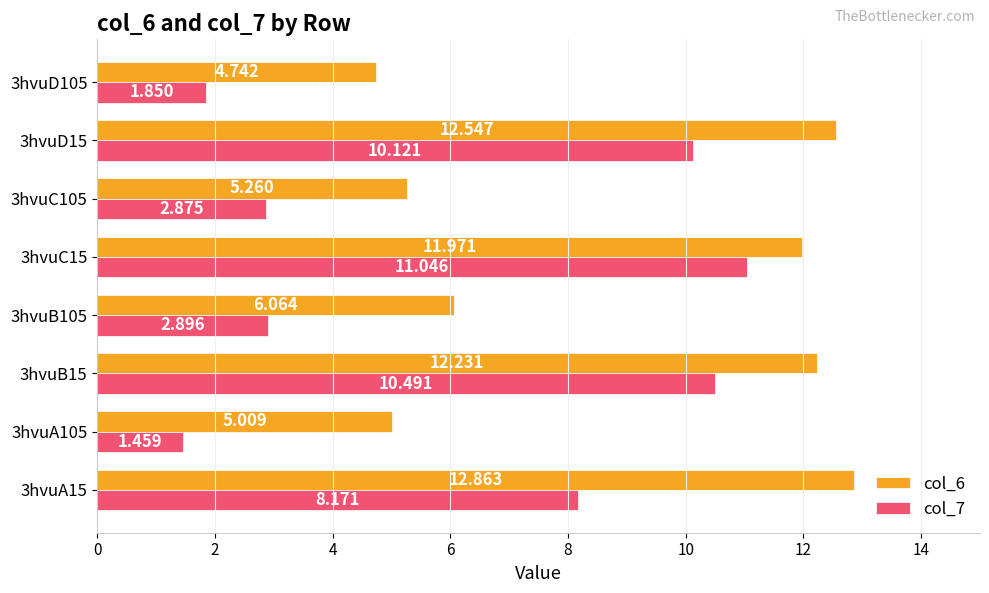

Is the value of col_7 at 3hvuA105 greater than the value of col_6 at 3hvuA15?

No